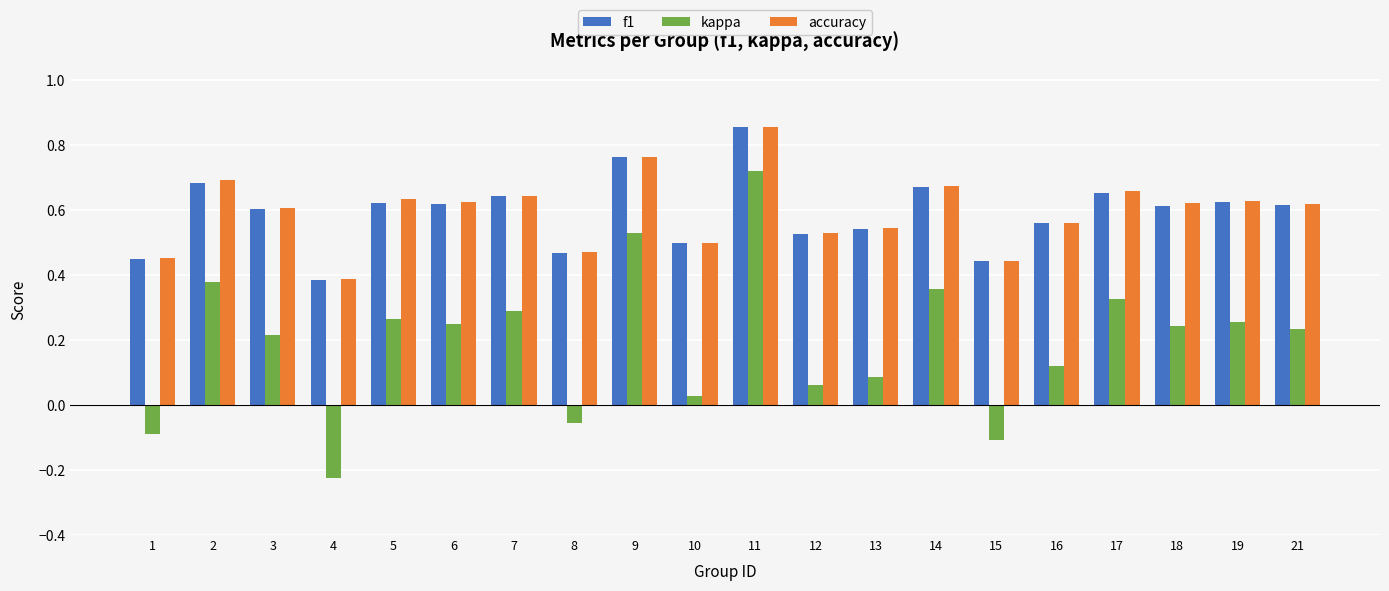

Which series has the widest spread of values?

kappa